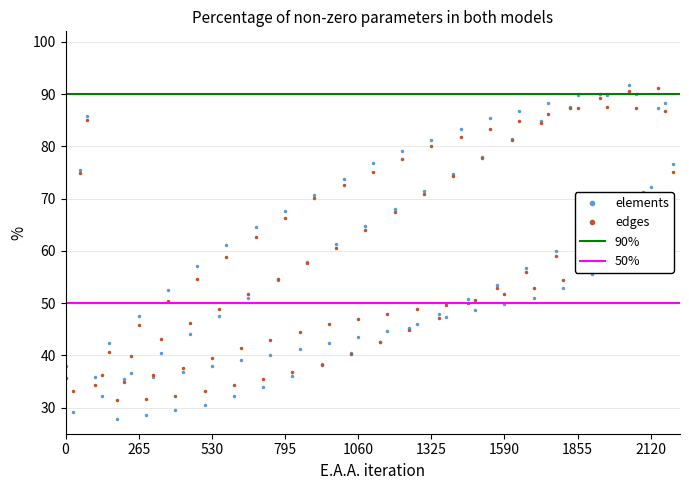

What is the lowest value of the elements series?

27.9